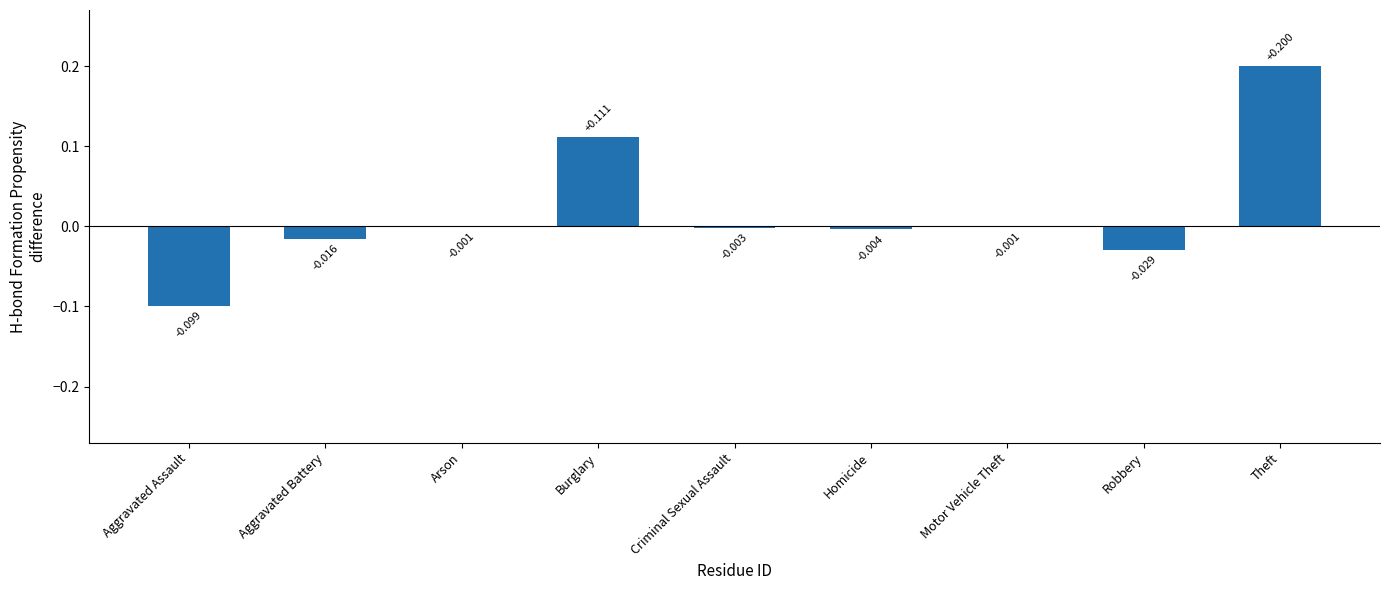

Which label corresponds to the largest value in the chart?

Theft